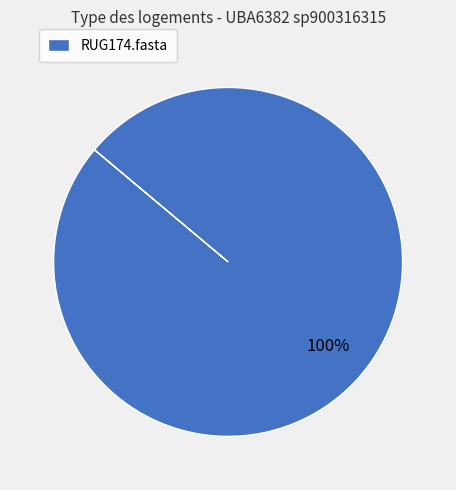

Is RUG174.fasta the majority of the pie?

Yes